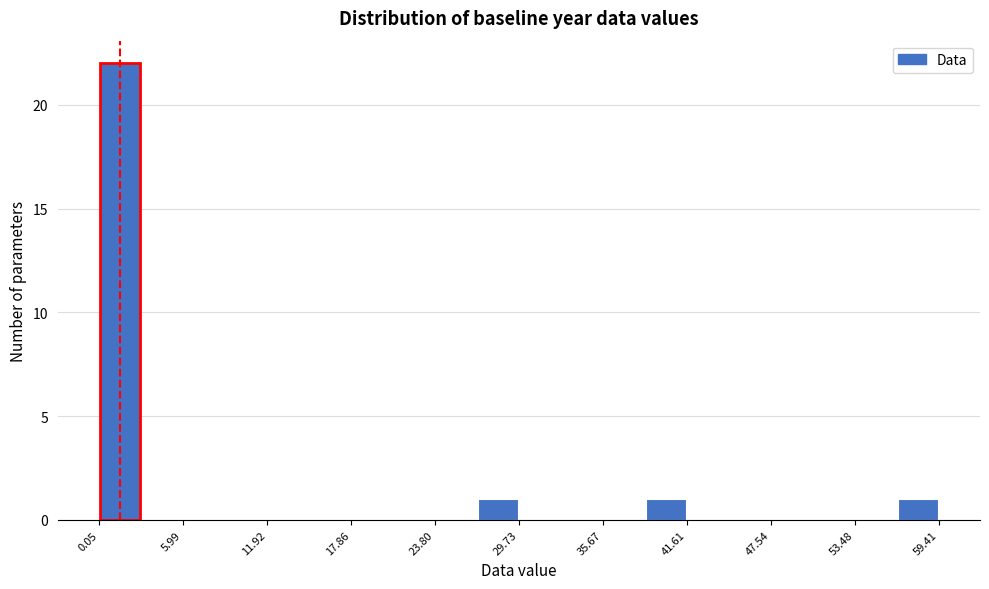

Read against the x-axis, roughly where is the centre of the tallest bar?

2